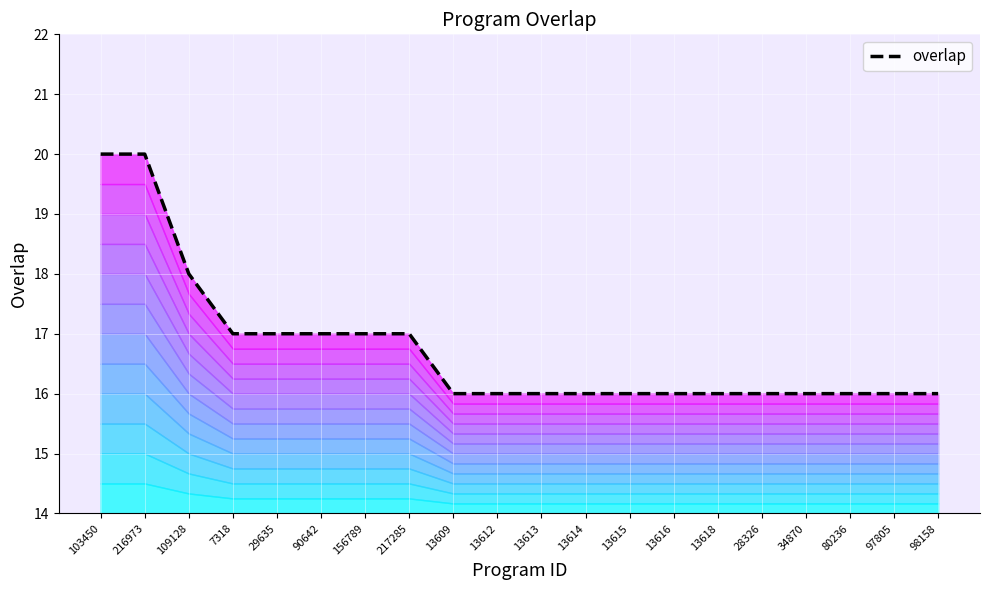

Reading left to right, extract all data points from this chart.

103450=20	216973=20	109128=18	7318=17	29635=17	90642=17	156789=17	217285=17	13609=16	13612=16	13613=16	13614=16	13615=16	13616=16	13618=16	28326=16	34870=16	80236=16	97805=16	98158=16